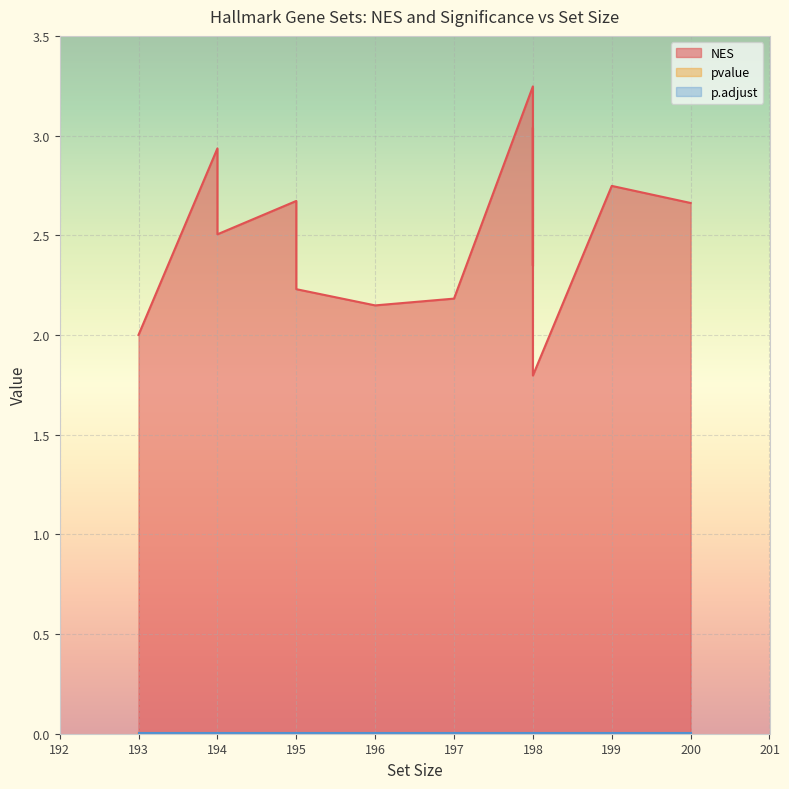

At which label does NES reach its peak?

198